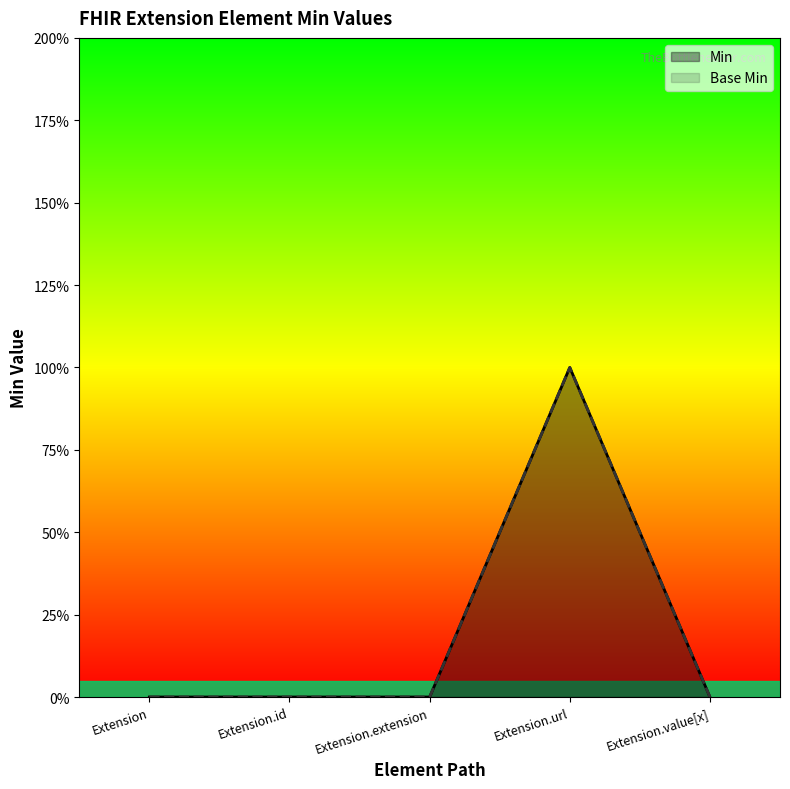

Does the chart have visible grid lines?

No